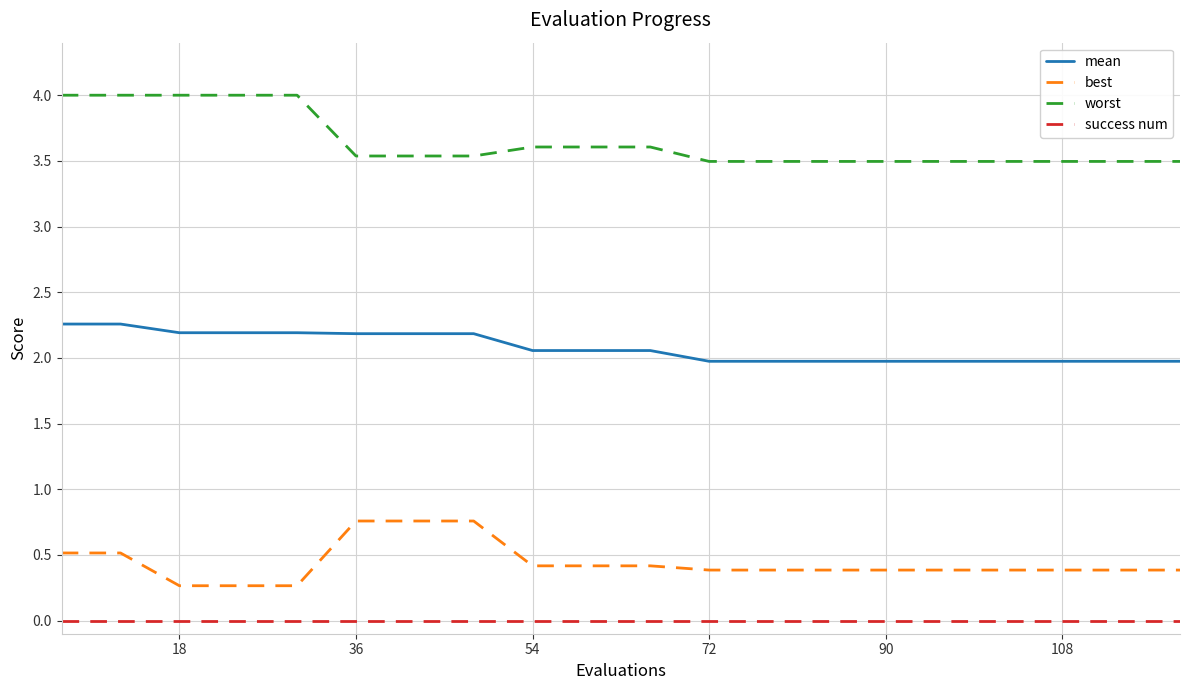

True or false: best and worst intersect in this chart.

False